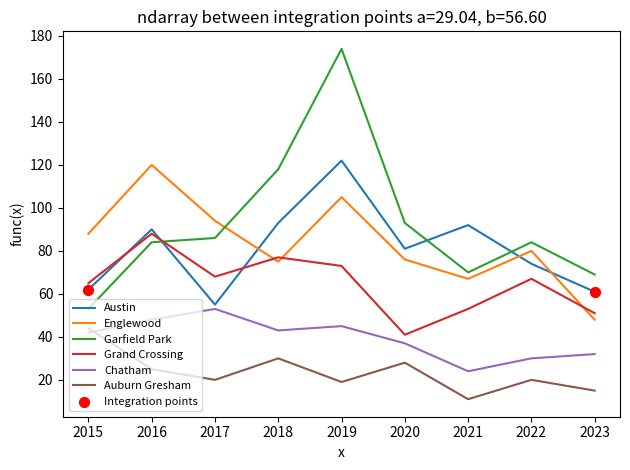

What is the spread (max minus min) of values at 2023?

54